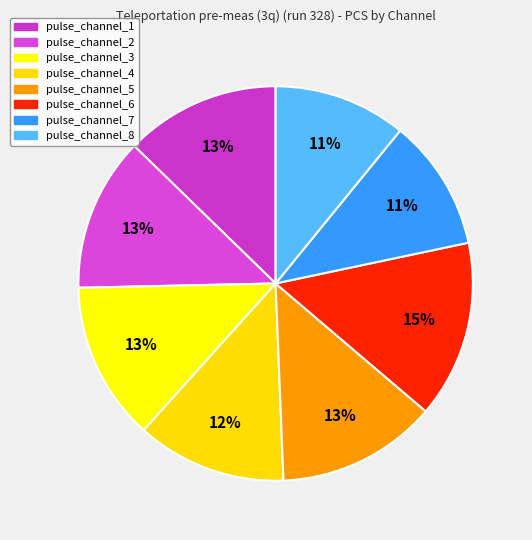

Does pulse_channel_8 represent more than half of the total?

No